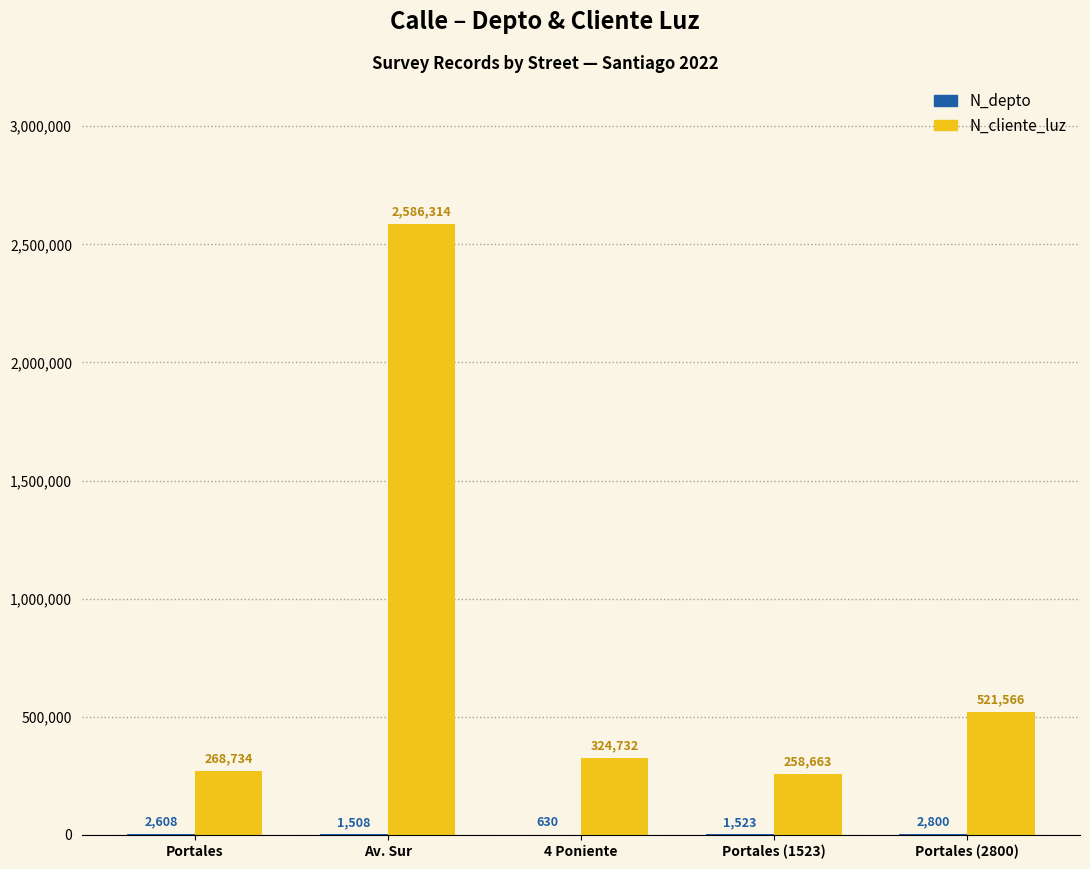

Which series has the largest total across all categories?

N_cliente_luz